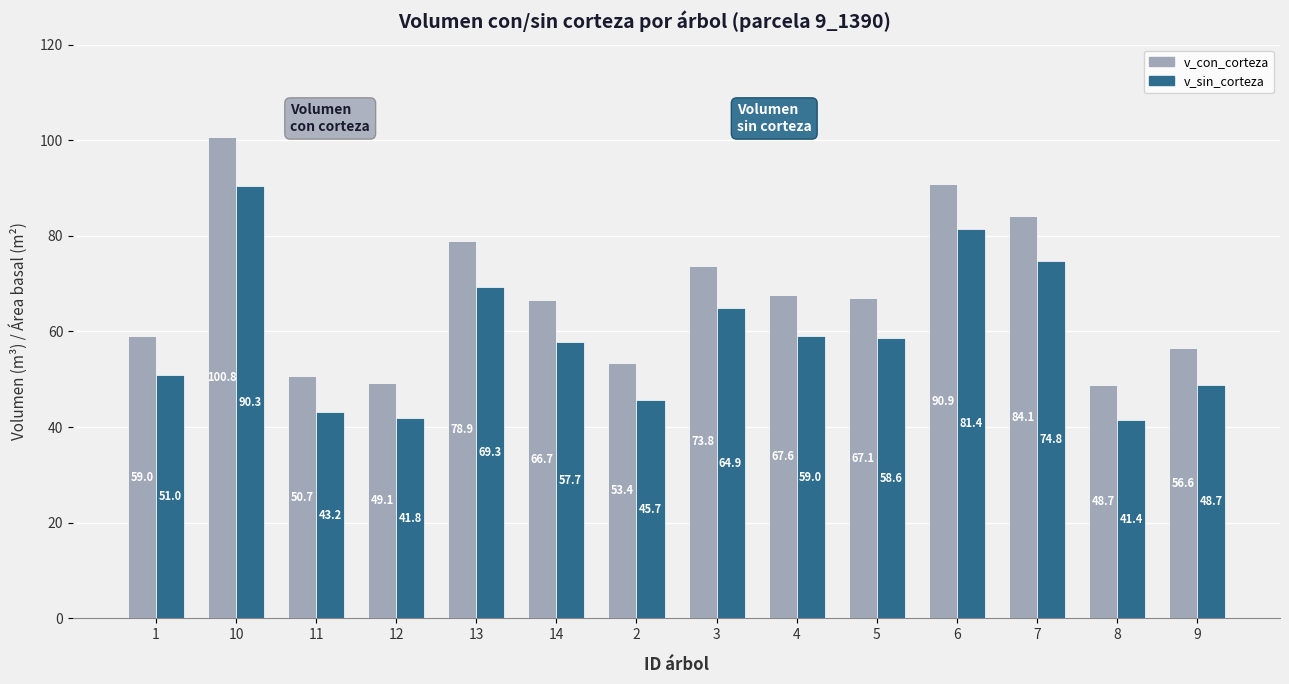

At 13, list the series in order from largest to smallest.

v_con_corteza, v_sin_corteza